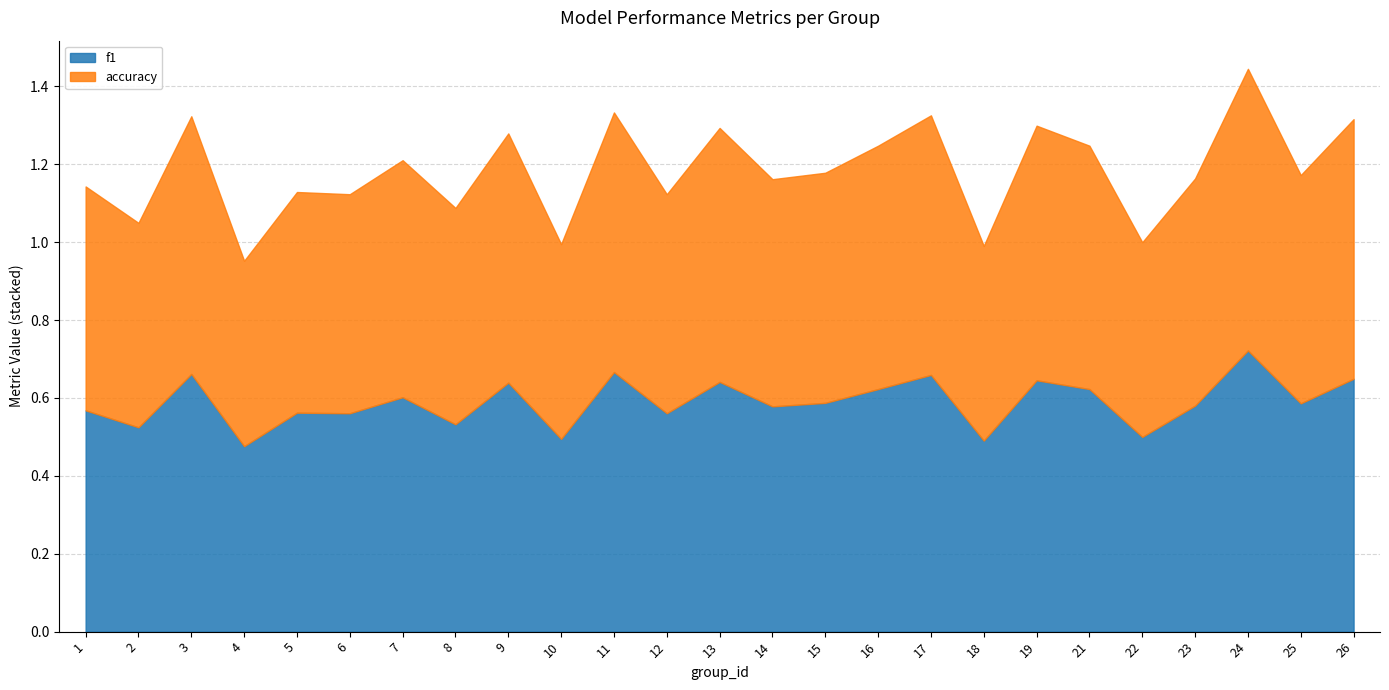

Count the number of data series in this chart.

2